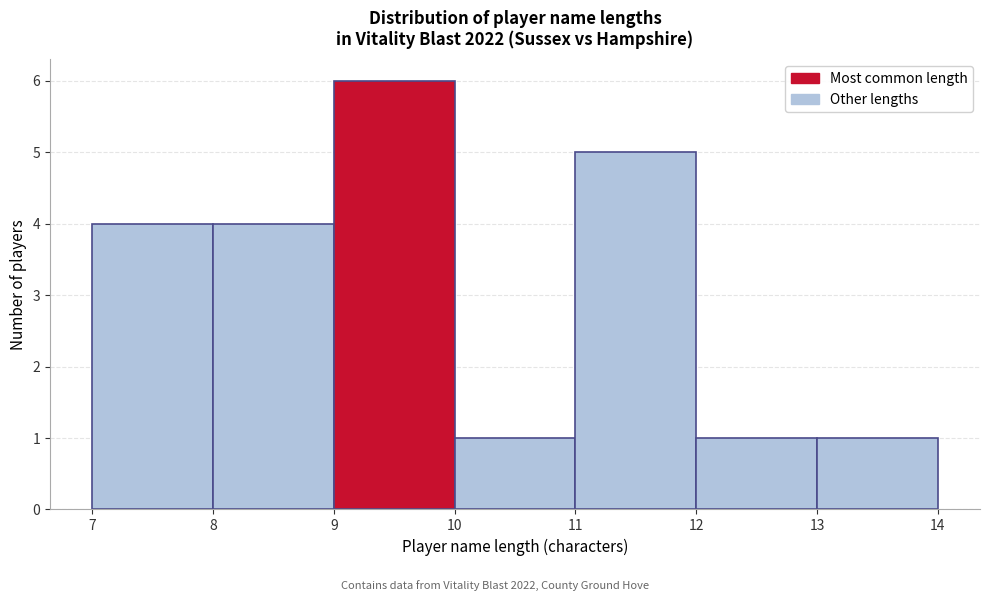

Reading left to right, list every bar in this chart as the range it spans on the x-axis followed by its height. The values are not printed on the chart, so give them approximately, as read against the axis.

7 to 8: 4
8 to 9: 4
9 to 10: 6
10 to 11: 1
11 to 12: 5
12 to 13: 1
13 to 14: 1